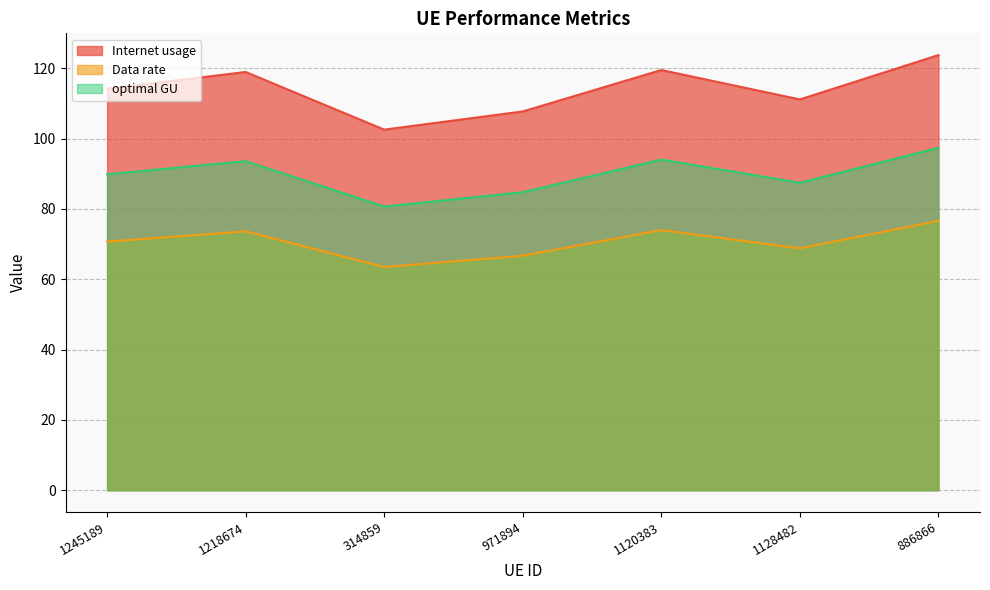

Which series has the largest total across all categories?

Internet usage